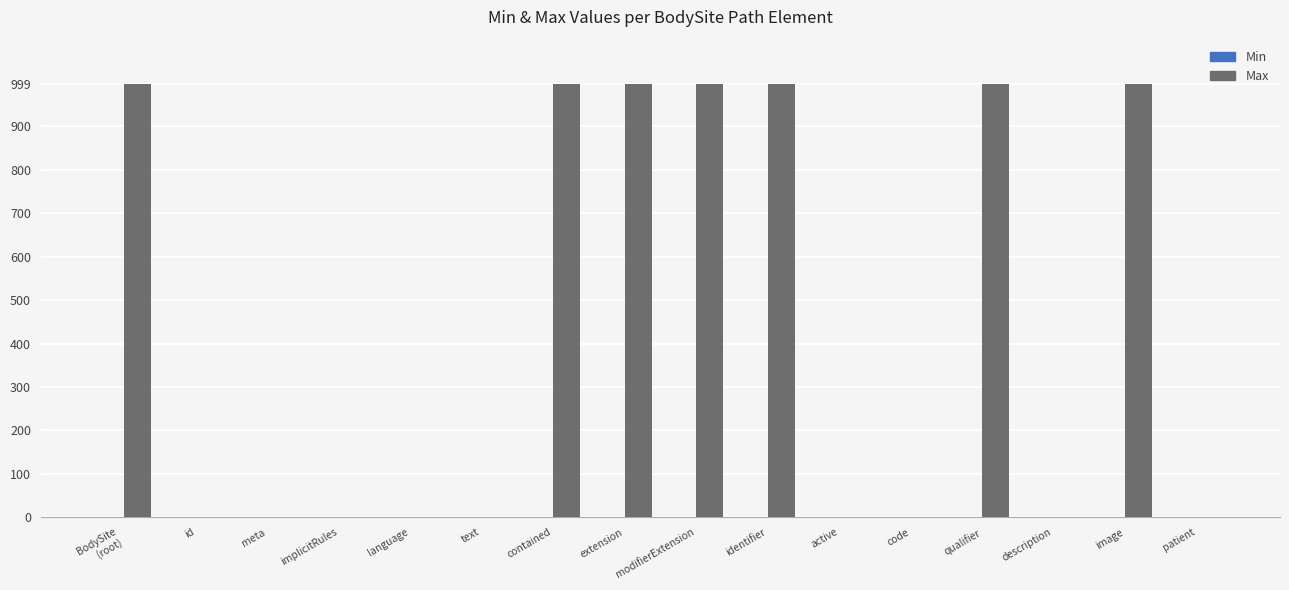

Which series has the largest total across all categories?

Max